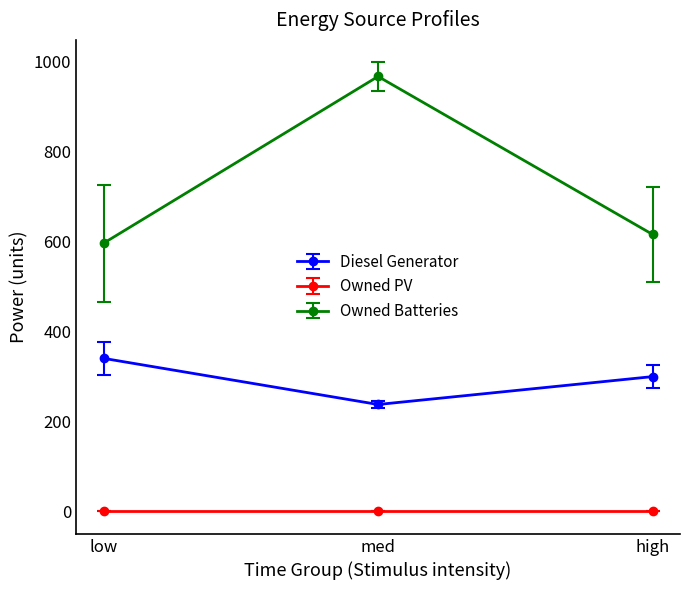

What value does the Diesel Generator series have at high?

299.8